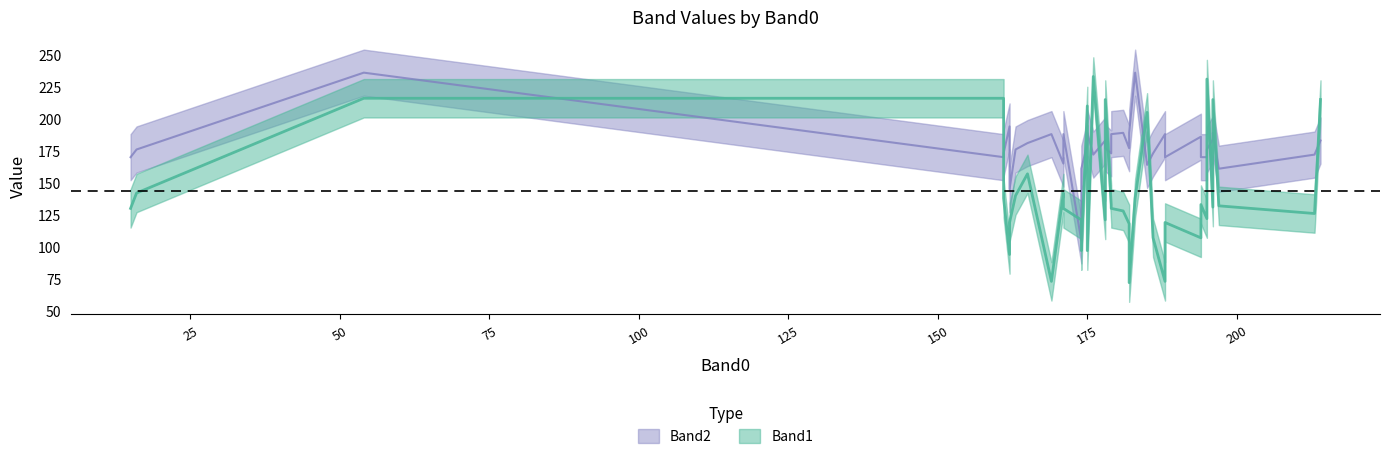

What is the difference between the maximum and second lowest values in the Band1 series?

160